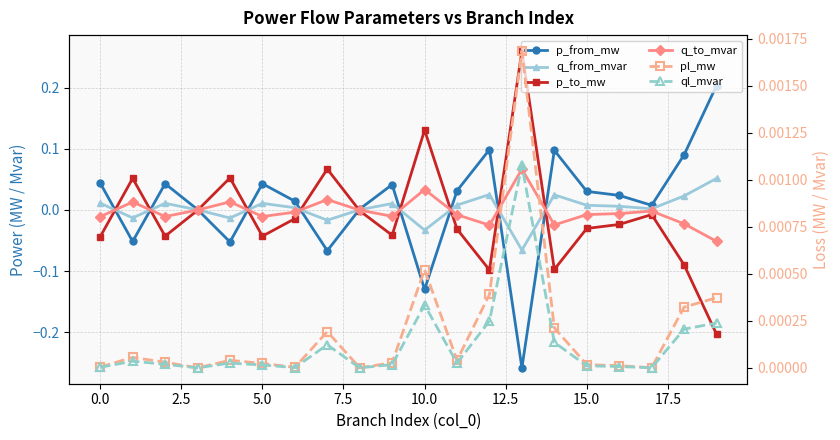

True or false: ql_mvar has a value of 0.0 at 17.

True